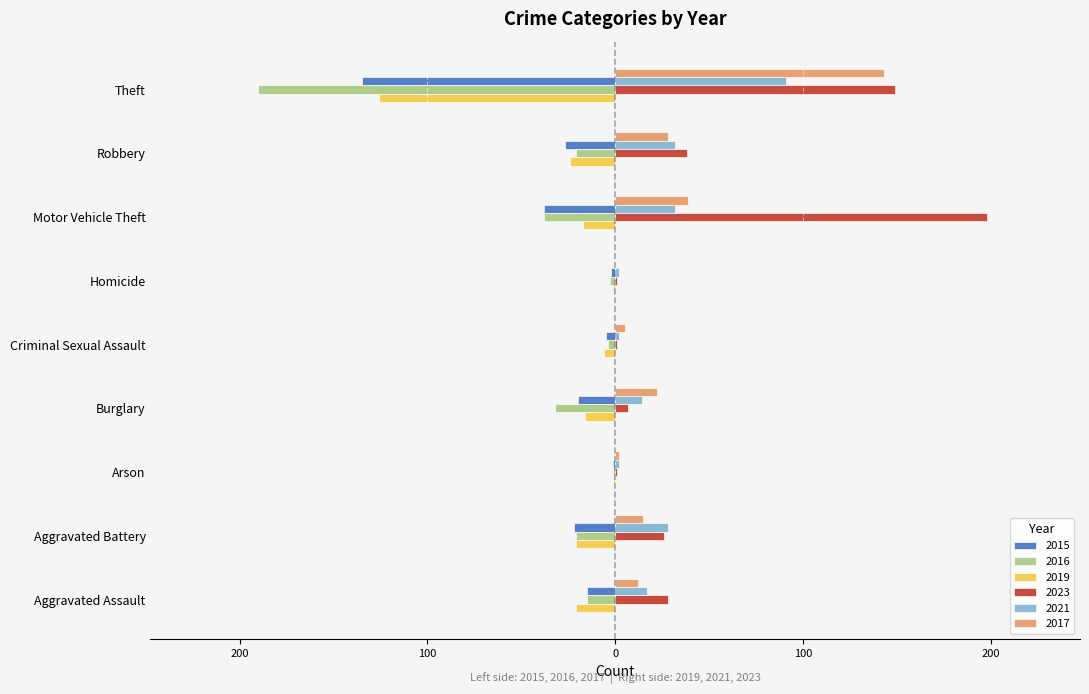

How many values in the 2017 series are below 15?

4